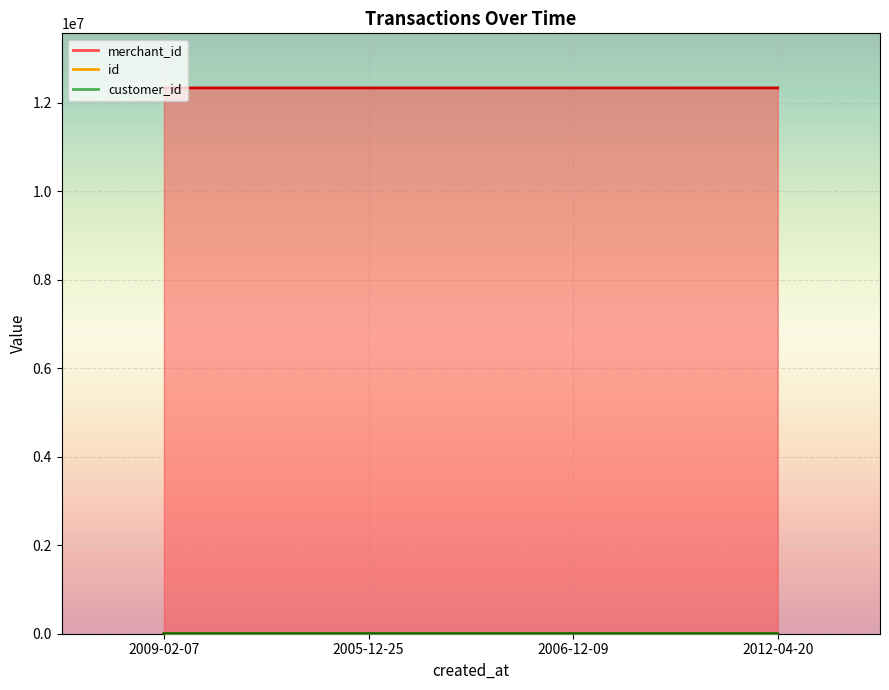

What is the total value across all series at 2005-12-25?

12335940